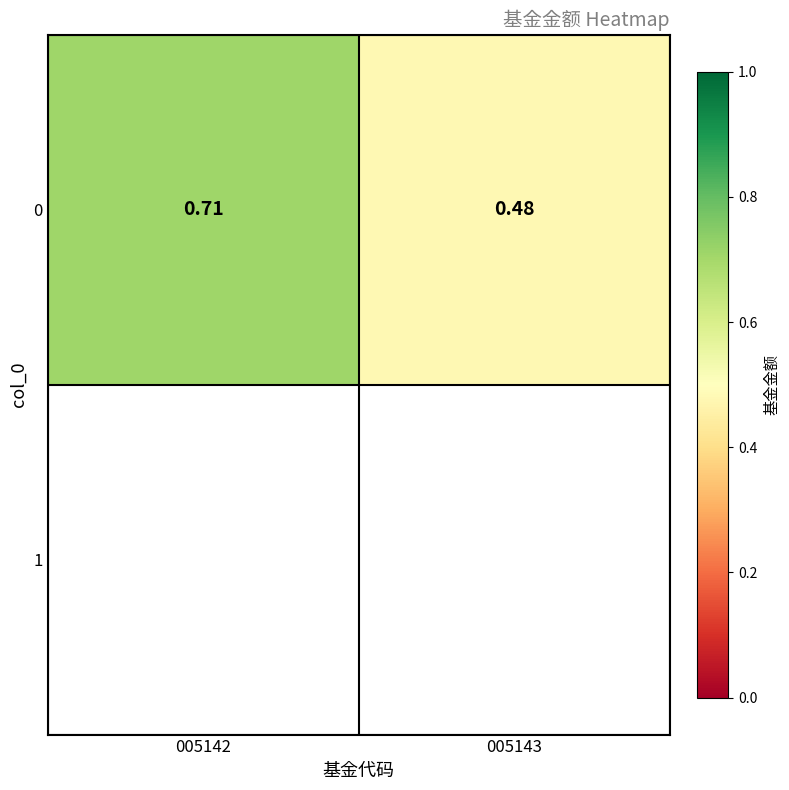

The value at 005142 is 0.7. True or false?

True